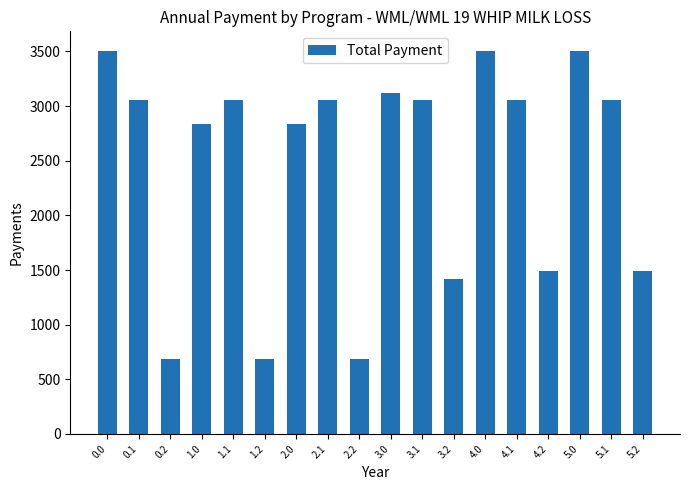

What is the sum of the values at 2.0 and 0.0?

6346.7